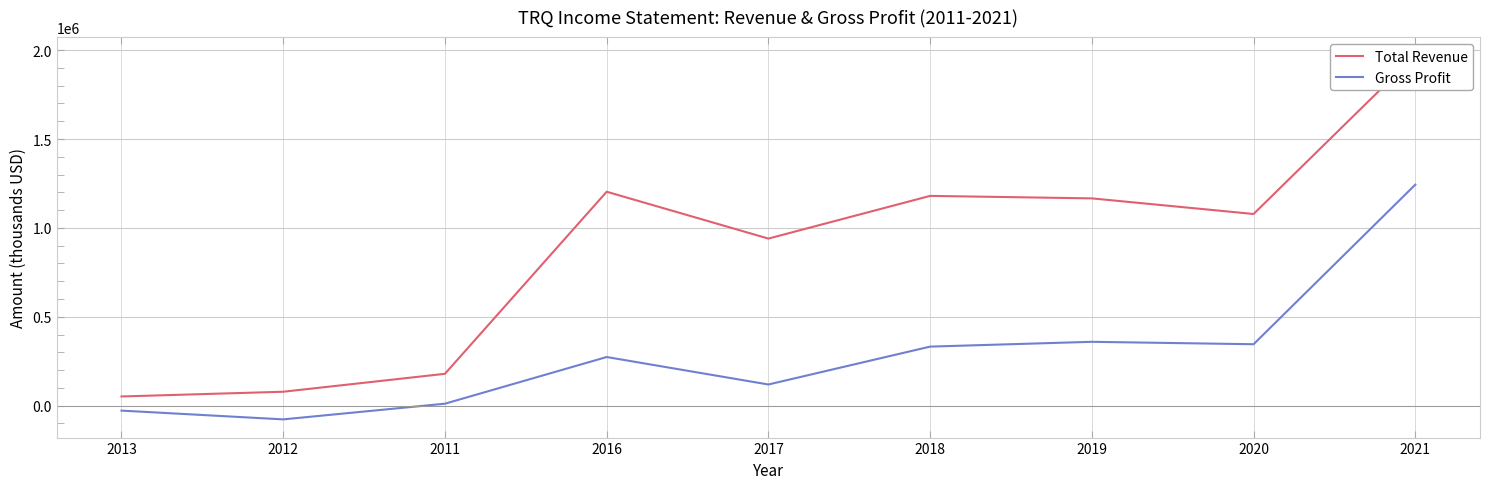

How many values in Gross Profit are above zero?

7